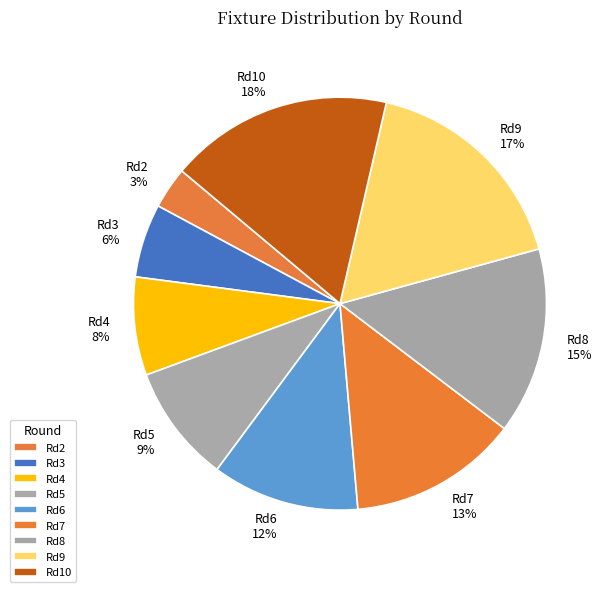

True or false: Rd5 accounts for 9% of the total.

True